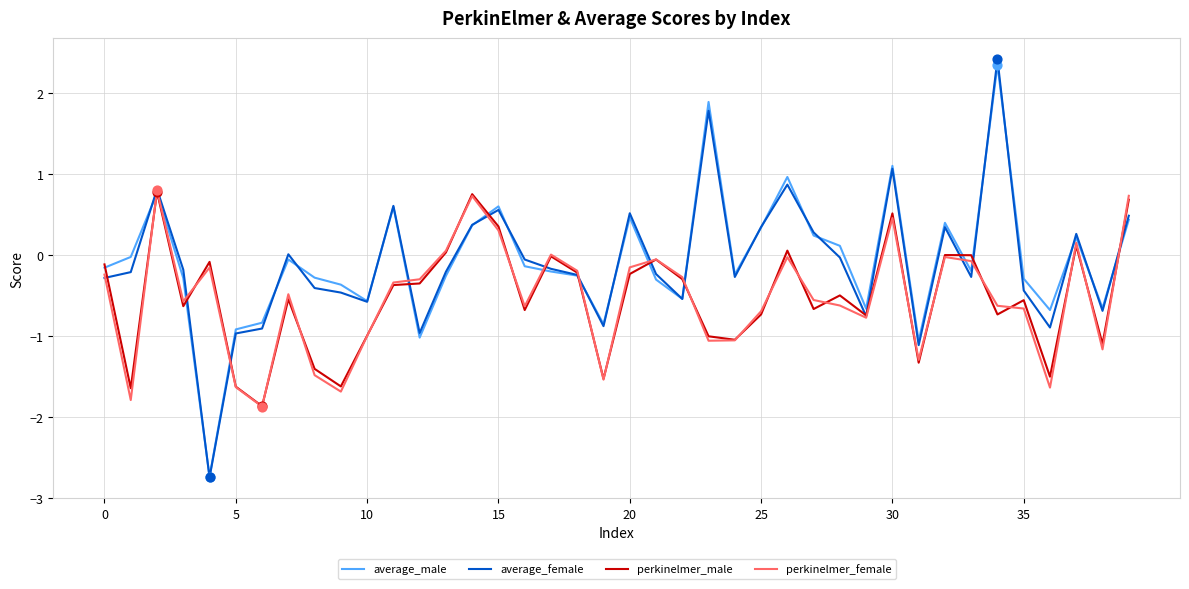

What are all the series names shown in the legend?

average_male, average_female, perkinelmer_male, perkinelmer_female